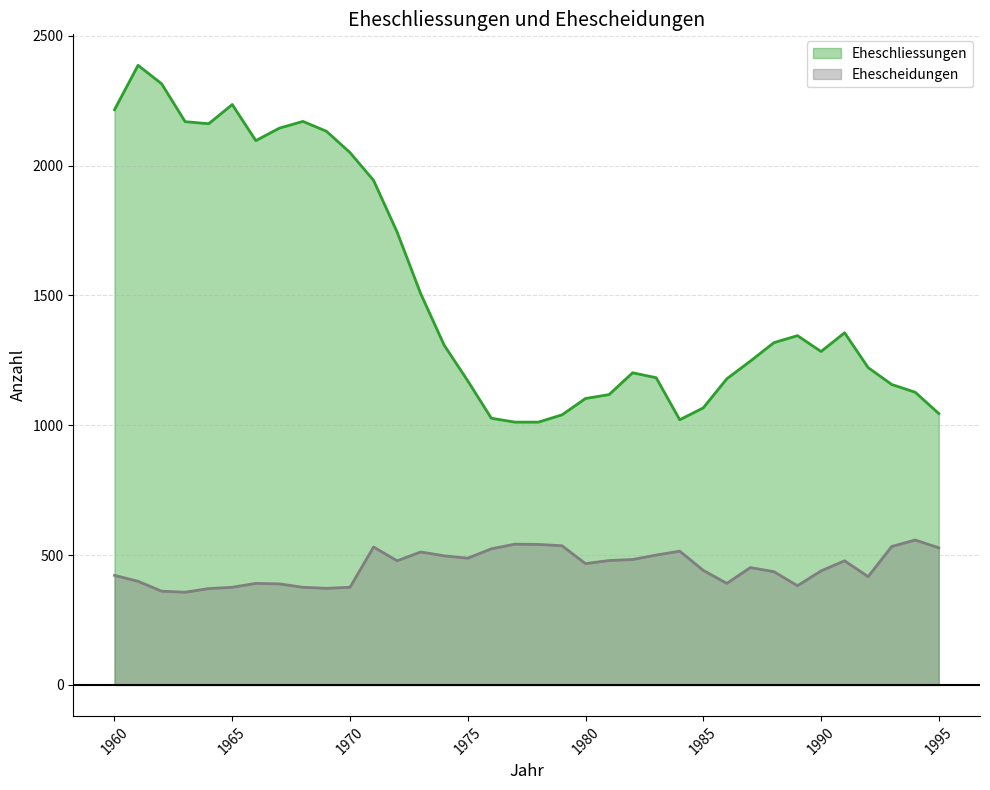

How many lines are shown in the chart?

2